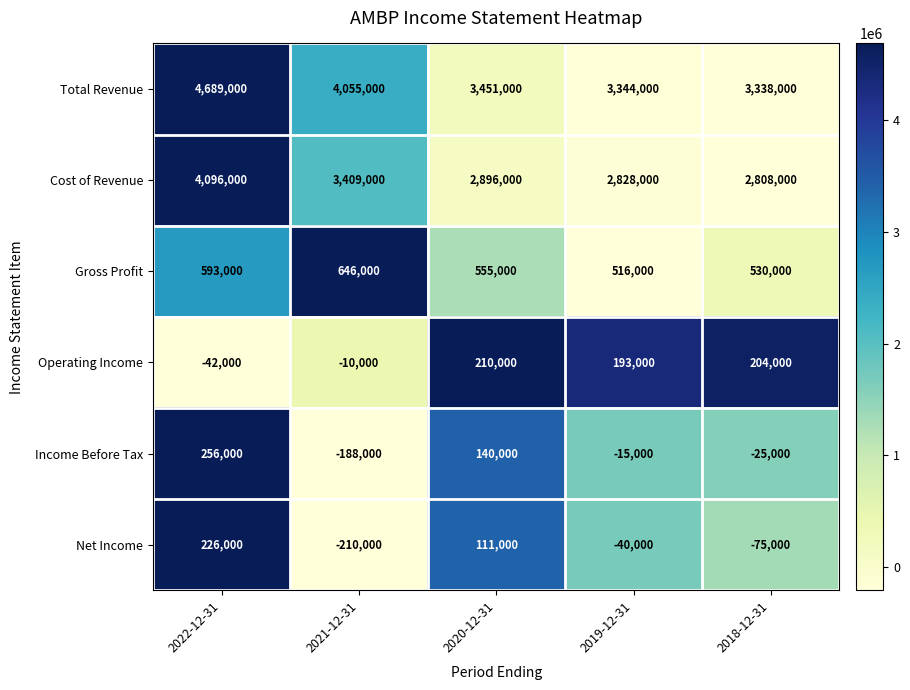

At which category does the chart reach its peak across all series?

2022-12-31